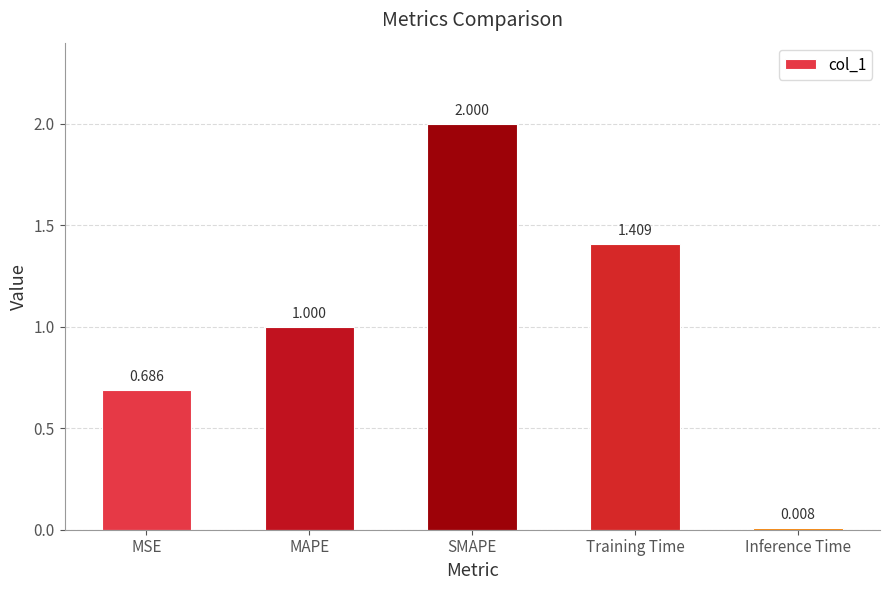

What is the greatest value displayed?

2.0